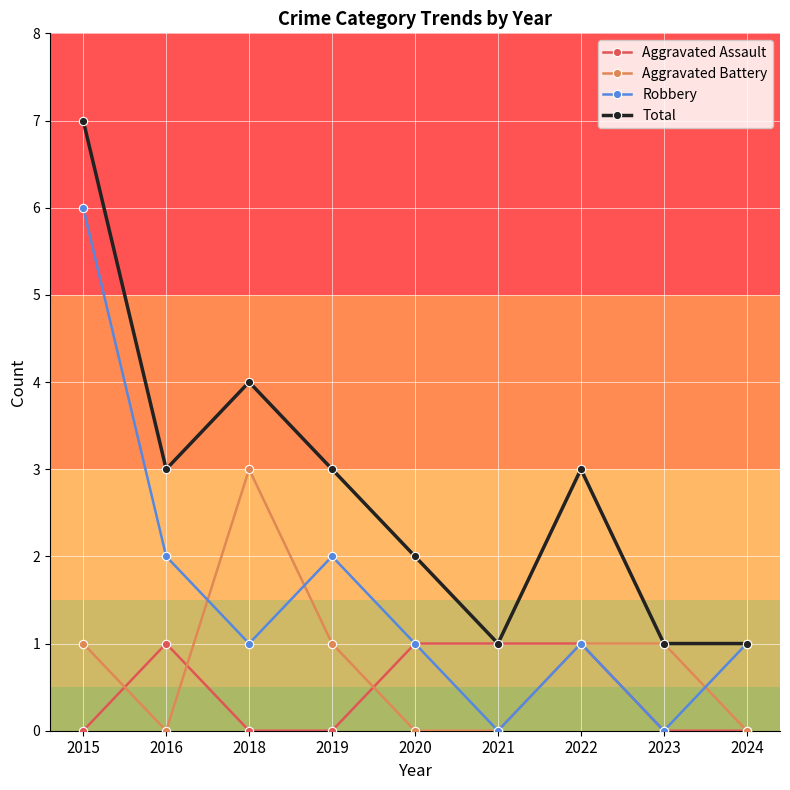

Rank the series at 2015 from lowest to highest value.

Aggravated Assault, Aggravated Battery, Robbery, Total